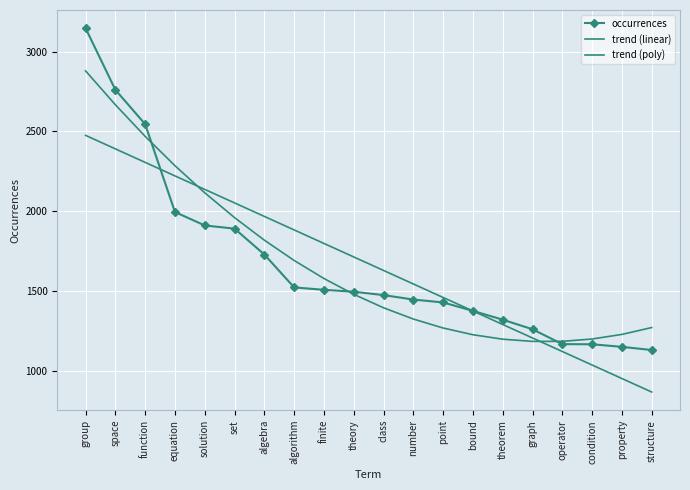

What is the spread (max minus min) of values at set?

161.1